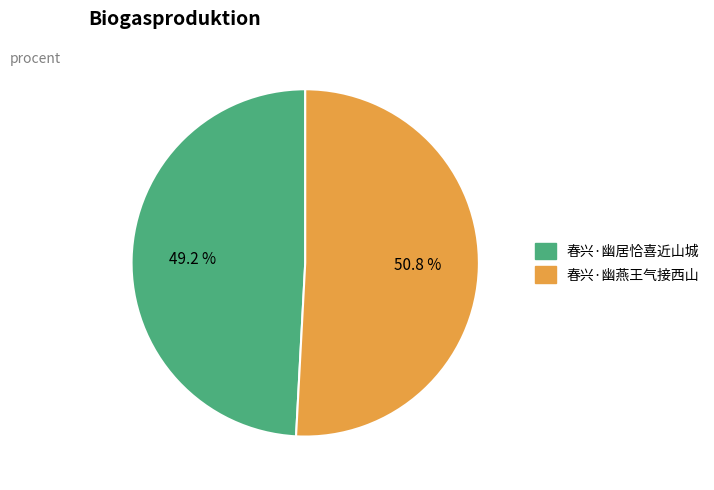

Which slice represents more than half of the pie?

春兴·幽燕王气接西山